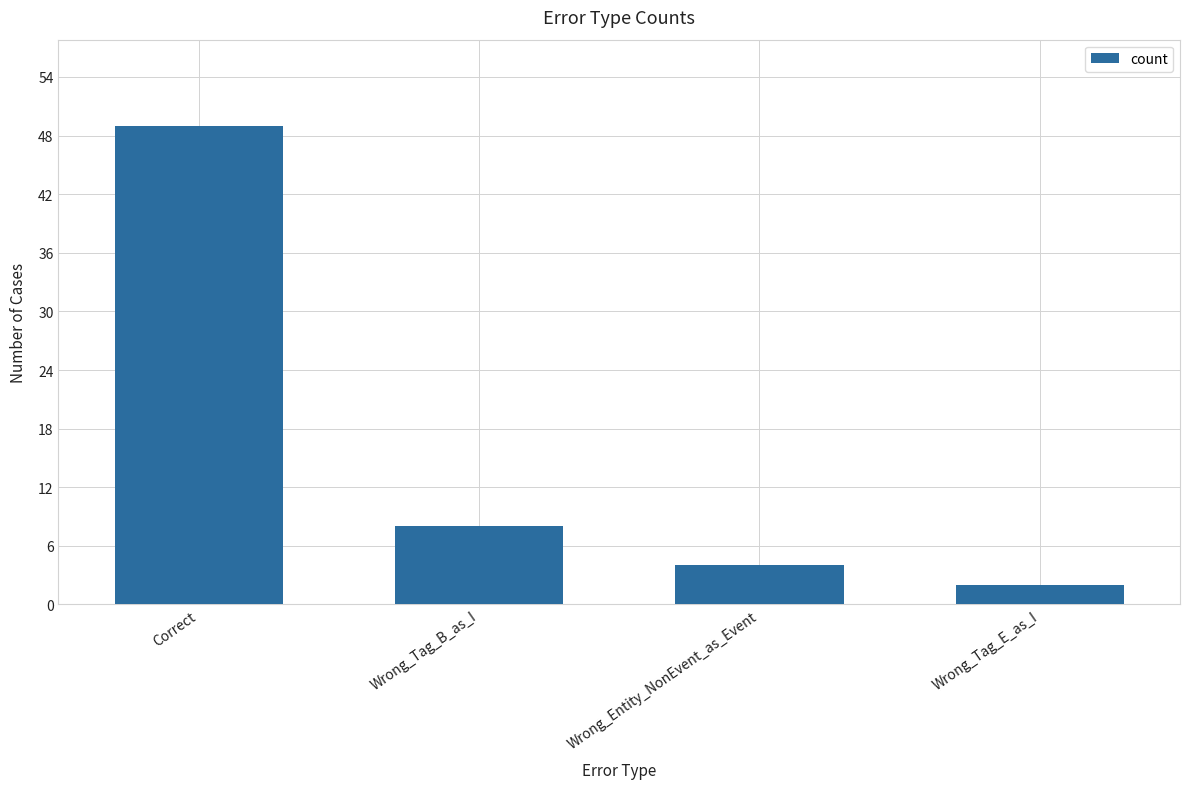

What value does the data have at Wrong_Tag_E_as_I?

2